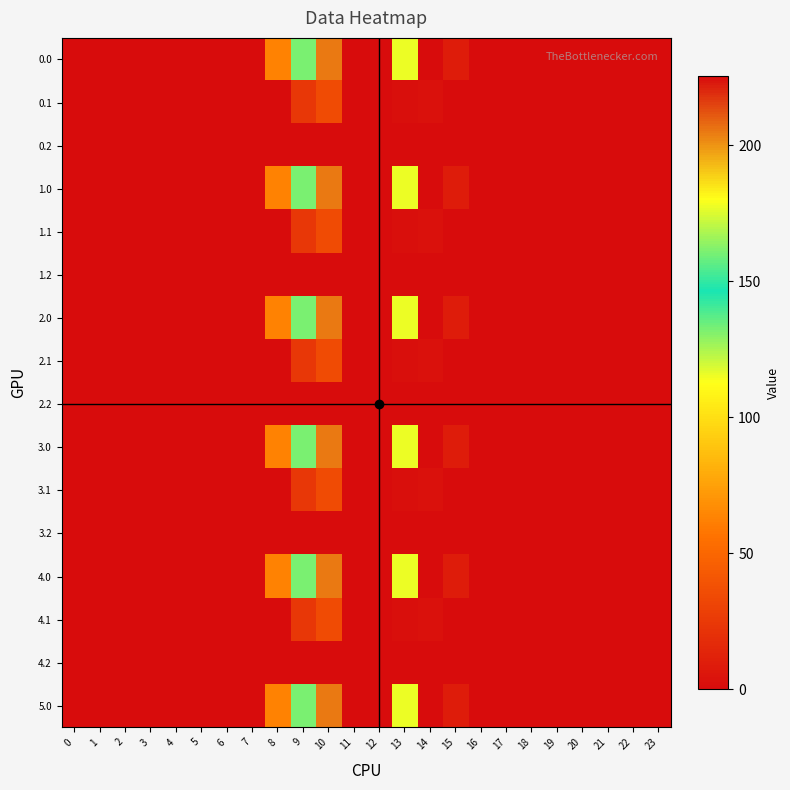

Which has a higher value, 21 or 9?

9